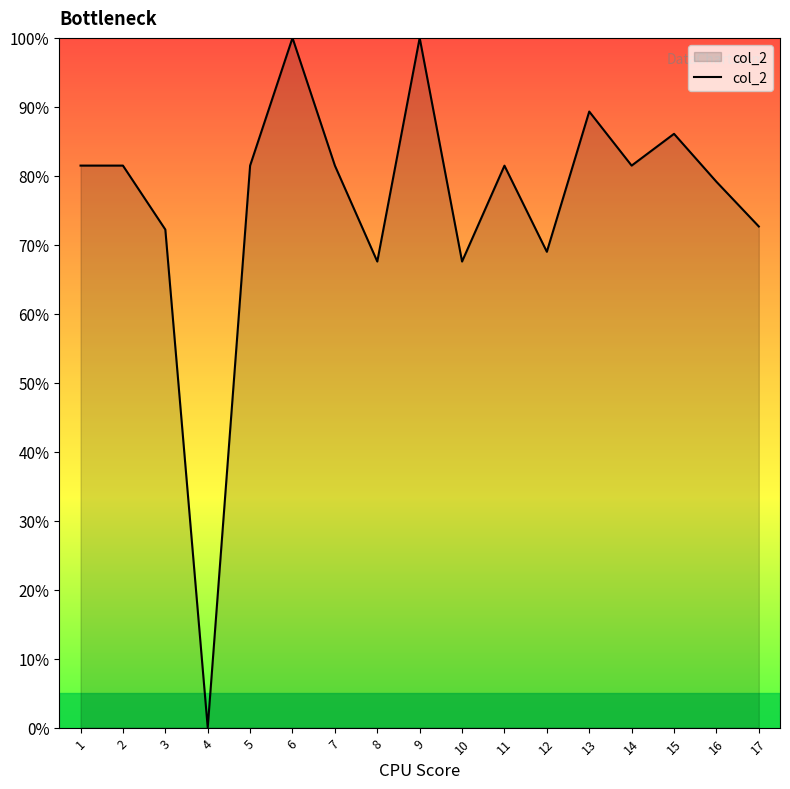

What is the sum of the values at 12 and 1?

150.5